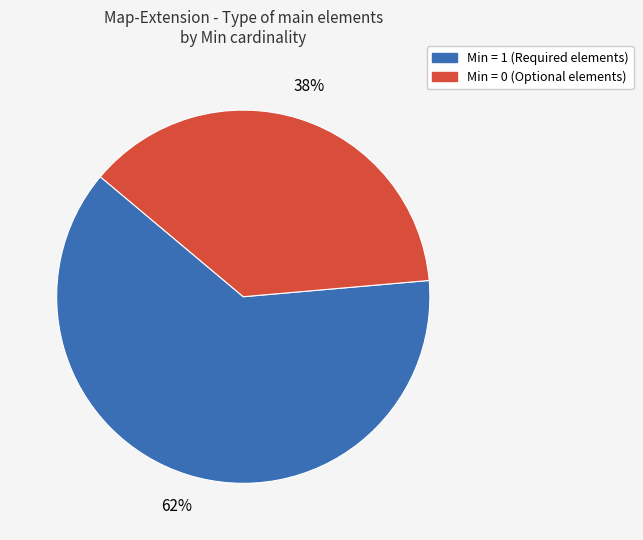

Is there a majority slice in this chart?

Yes